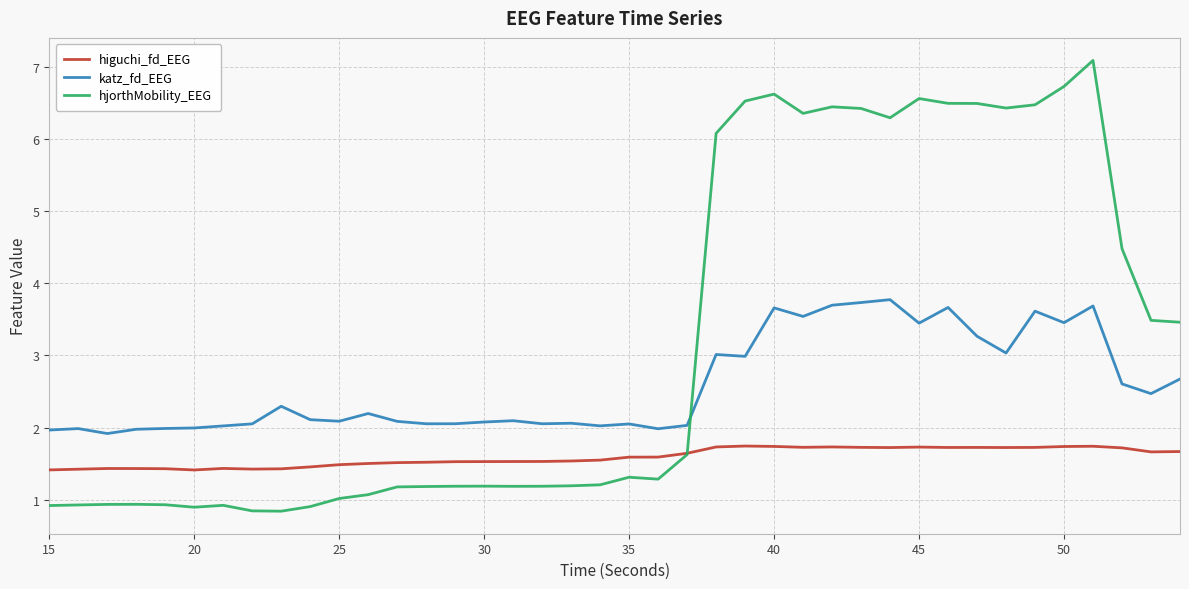

What is the maximum value for higuchi_fd_EEG?

1.7